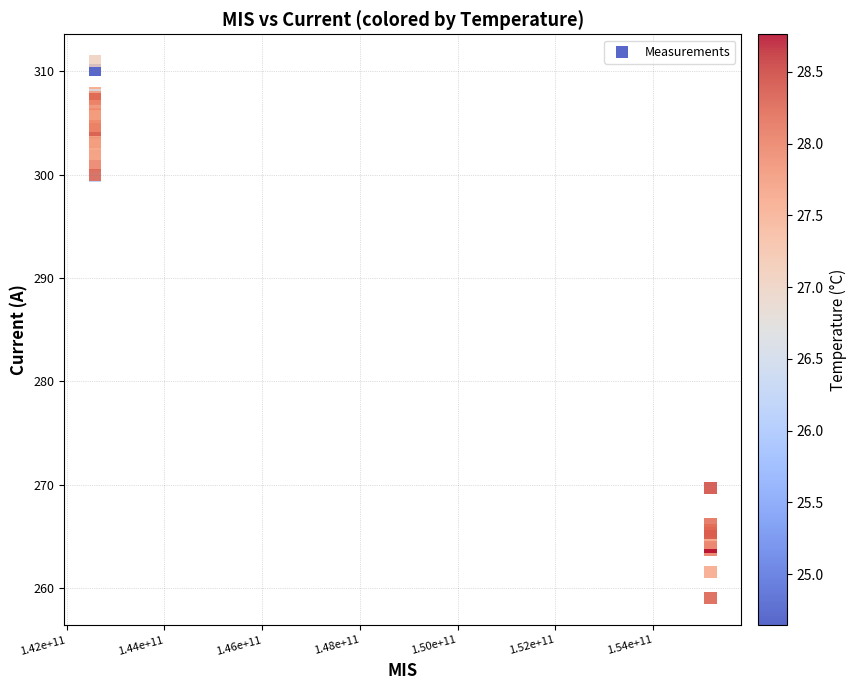

What Y value in the scatter plot is closest to 284?

269.7